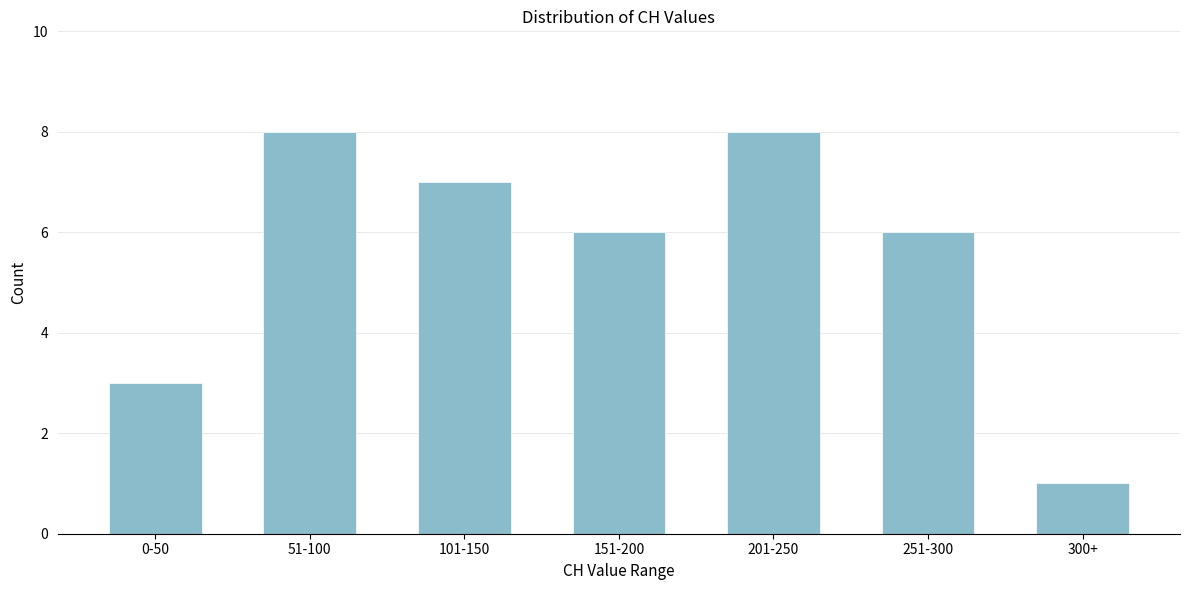

Reading right to left, extract all data points from this chart.

300+=1	251-300=6	201-250=8	151-200=6	101-150=7	51-100=8	0-50=3